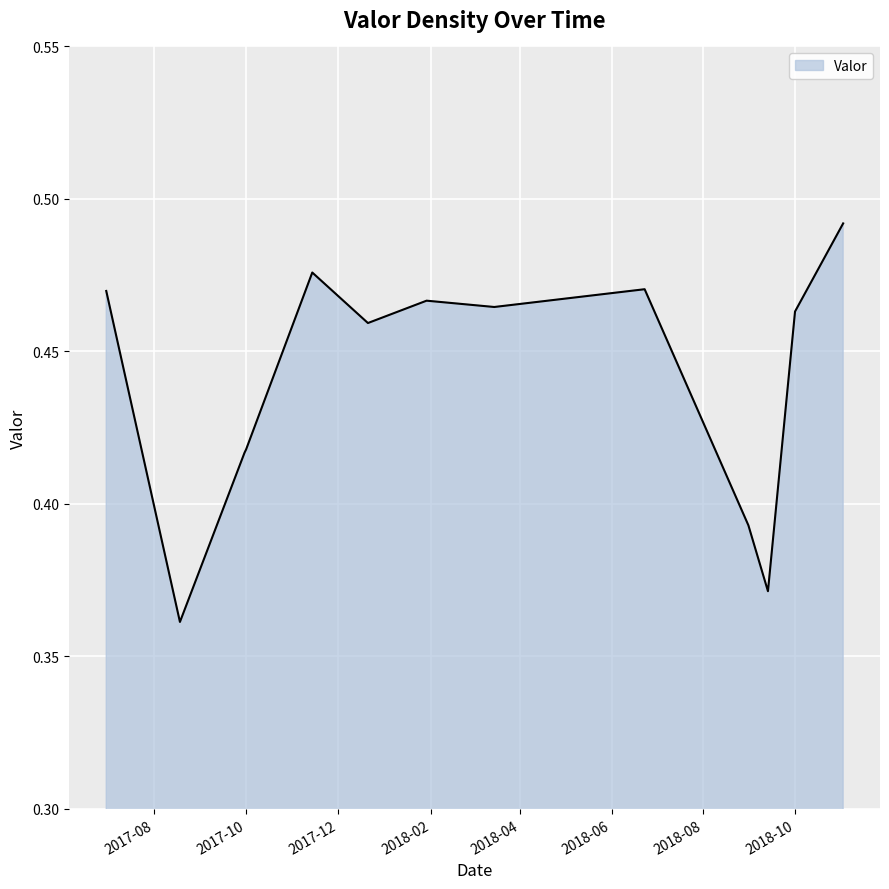

How many lines are shown in the chart?

1